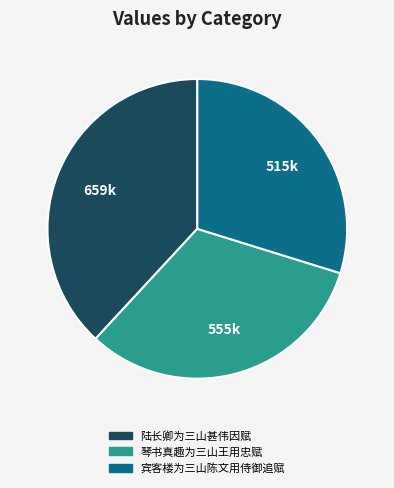

Combined, do 陆长卿为三山甚伟因赋 and 宾客楼为三山陈文用侍御追赋 account for over 50%?

Yes